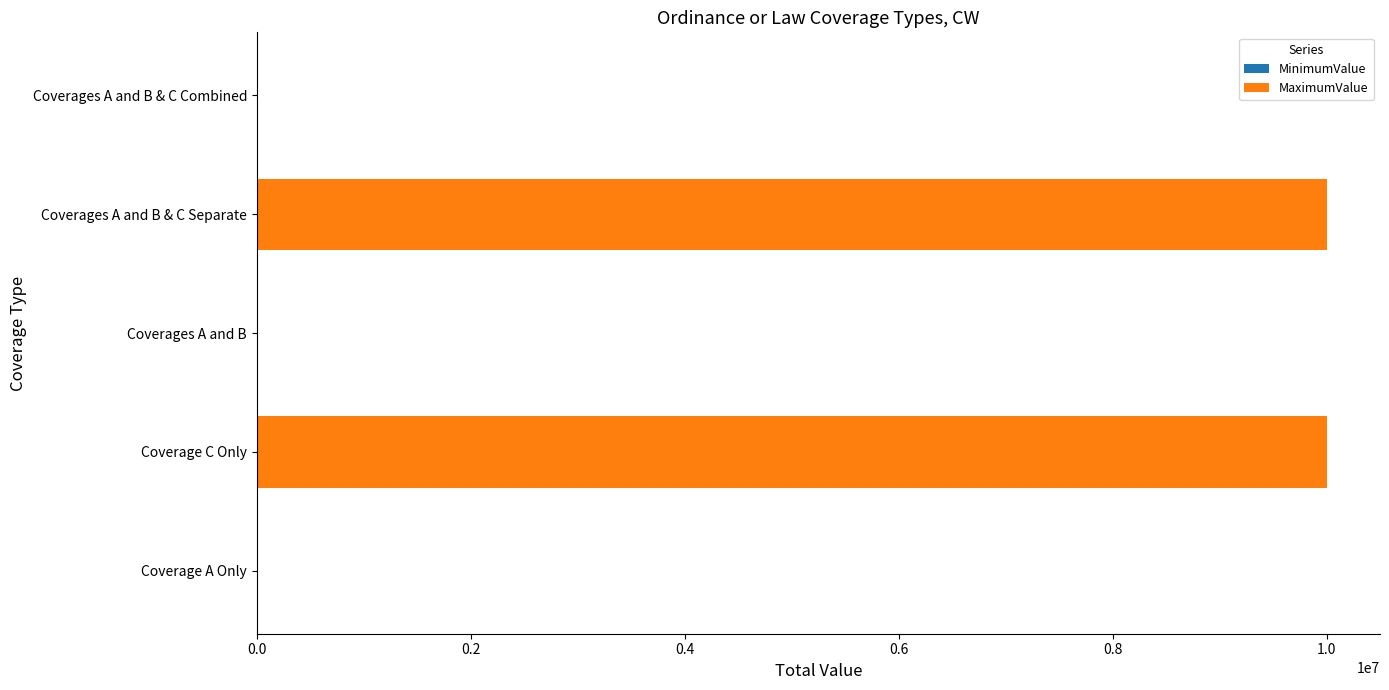

Count the number of categories in the chart.

5